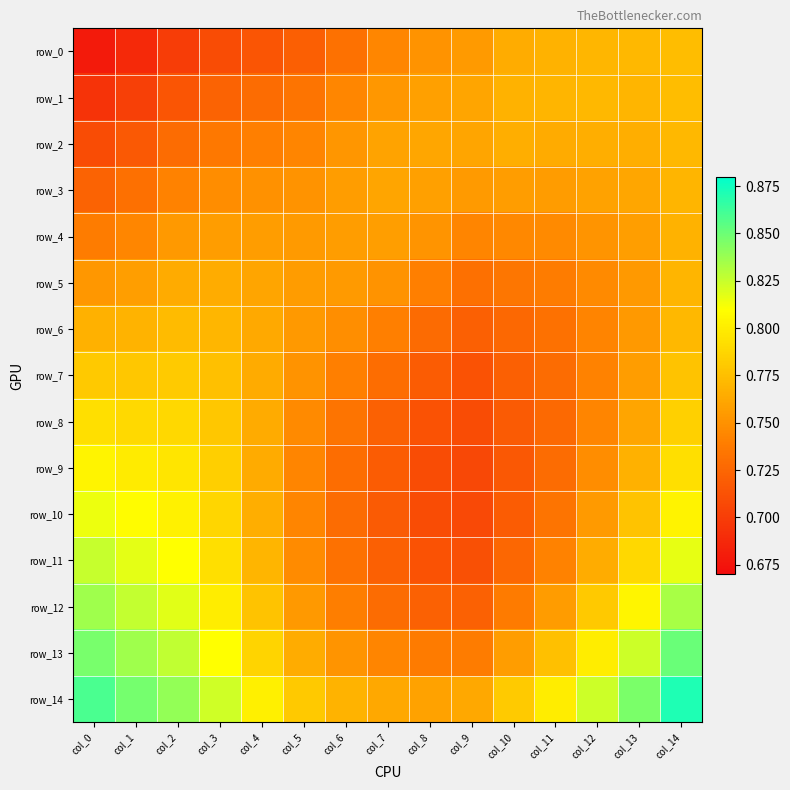

At which category does the chart reach its peak across all series?

col_14